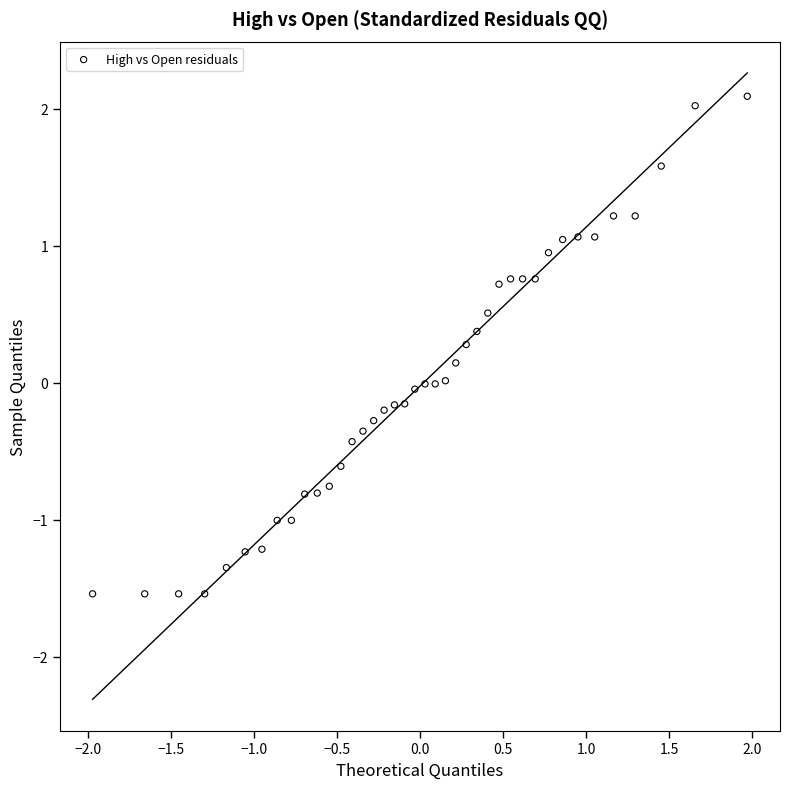

What is the range of Y values (max minus min)?

3.6